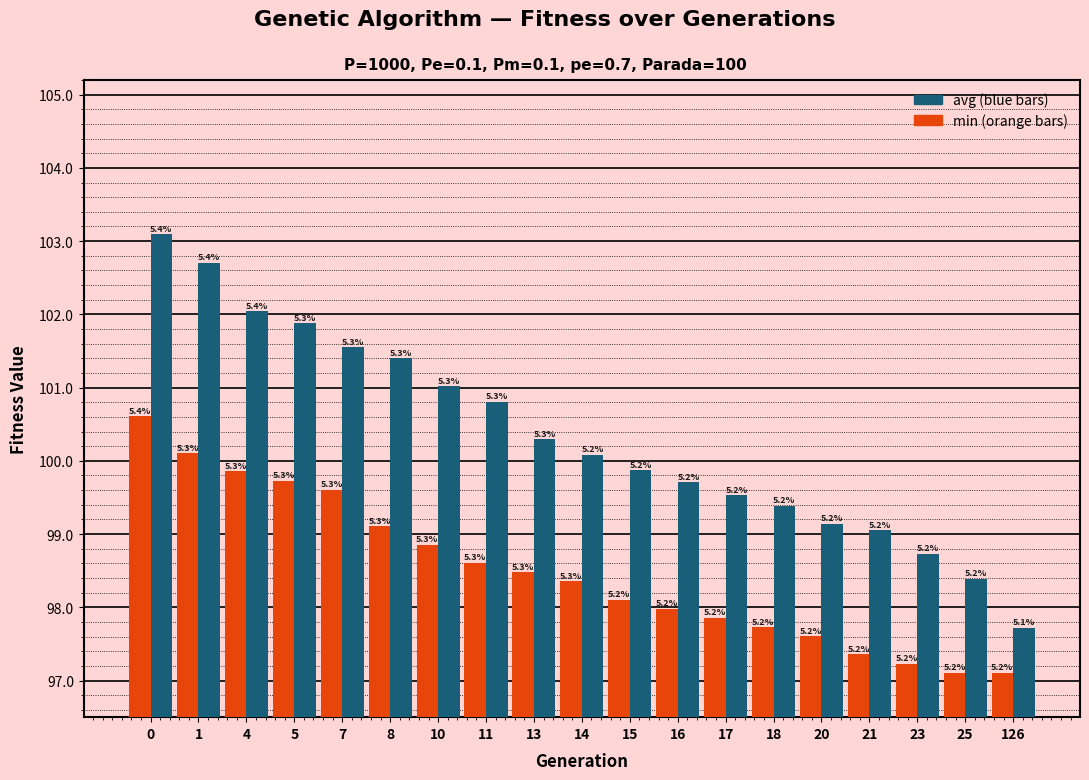

Are the bars grouped side by side (vs. stacked)?

Yes